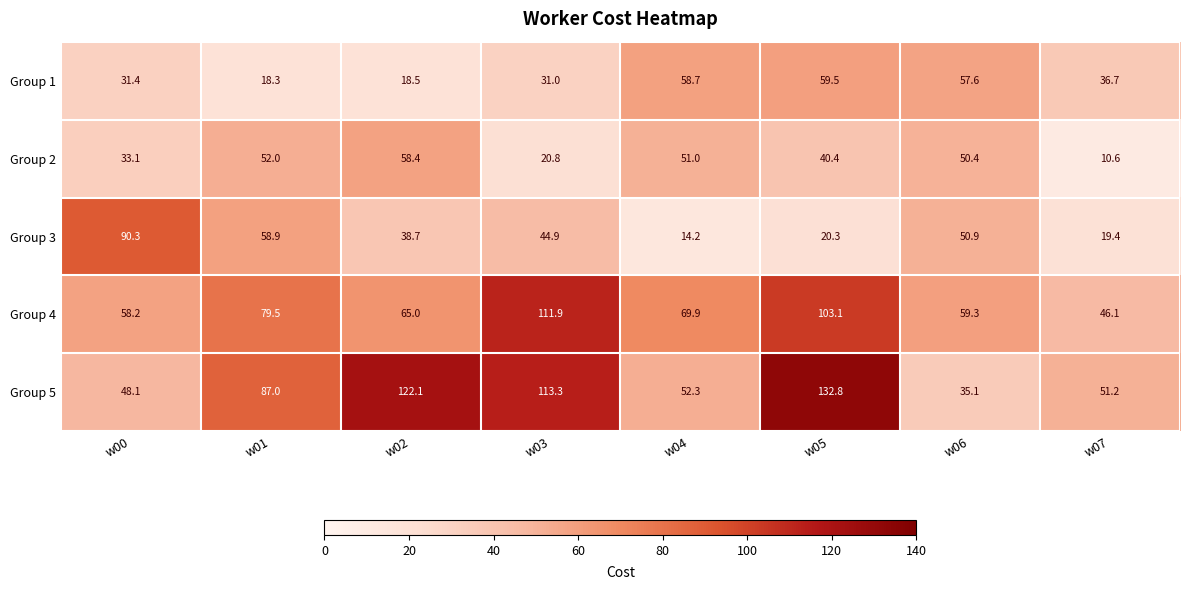

Which series changed the most between w00 and w05?

Group 5